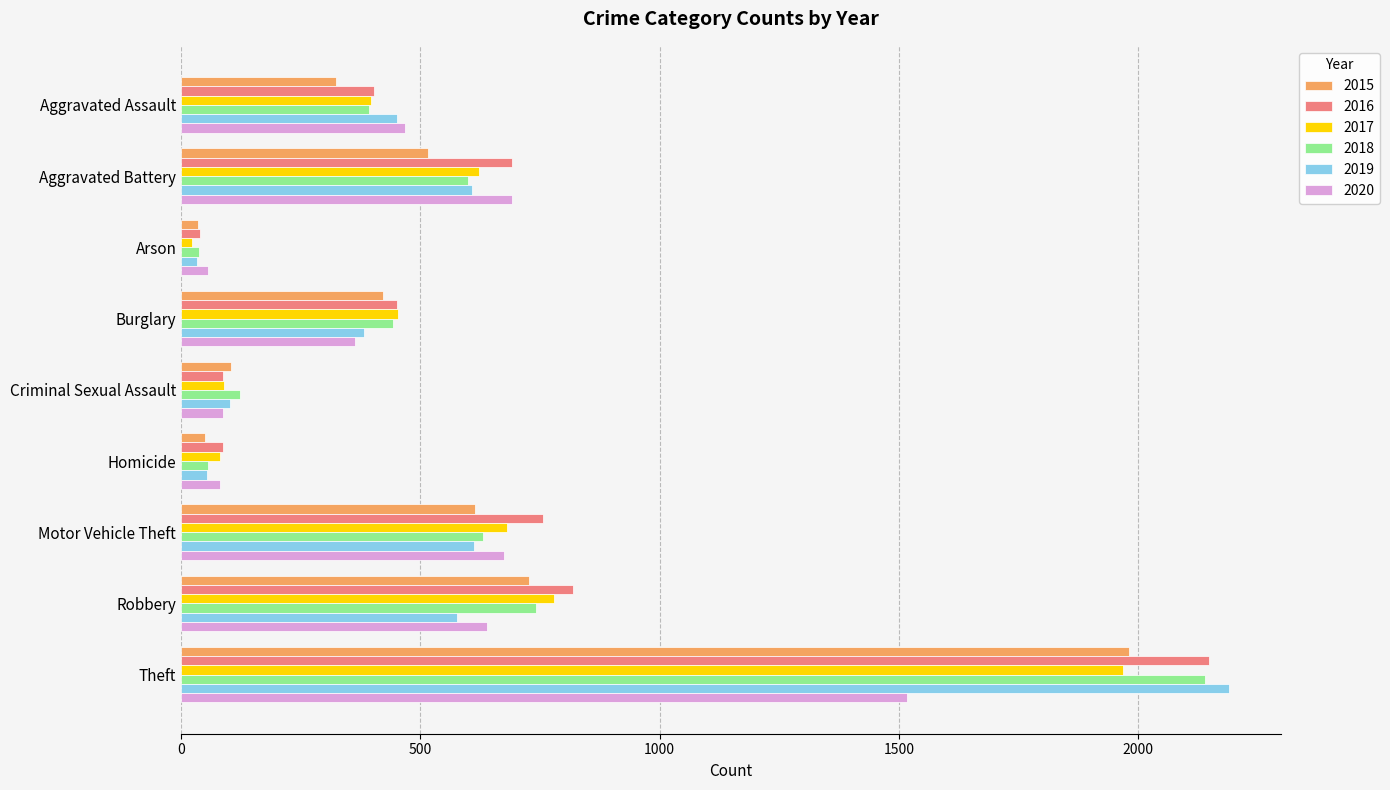

Is the value of 2020 at Robbery greater than the value of 2018 at Aggravated Assault?

Yes